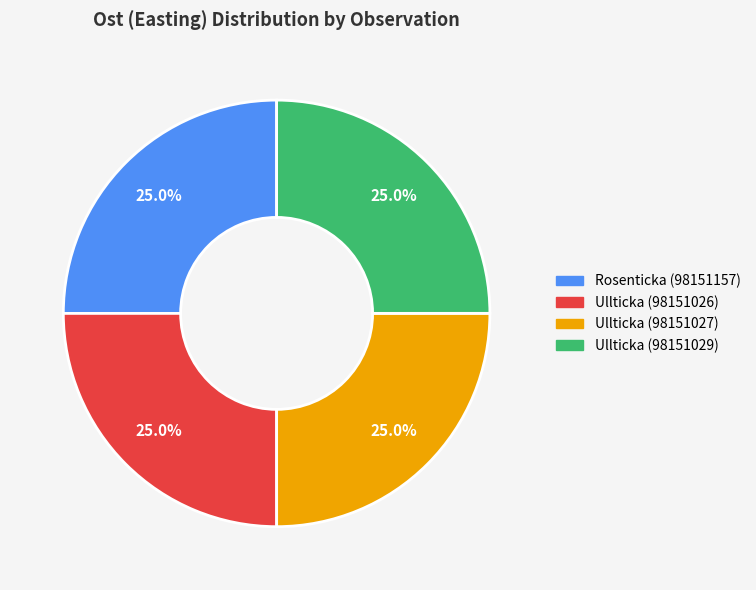

Approximately how many times larger is the value at Ullticka (98151029) compared to Ullticka (98151027)?

1.0